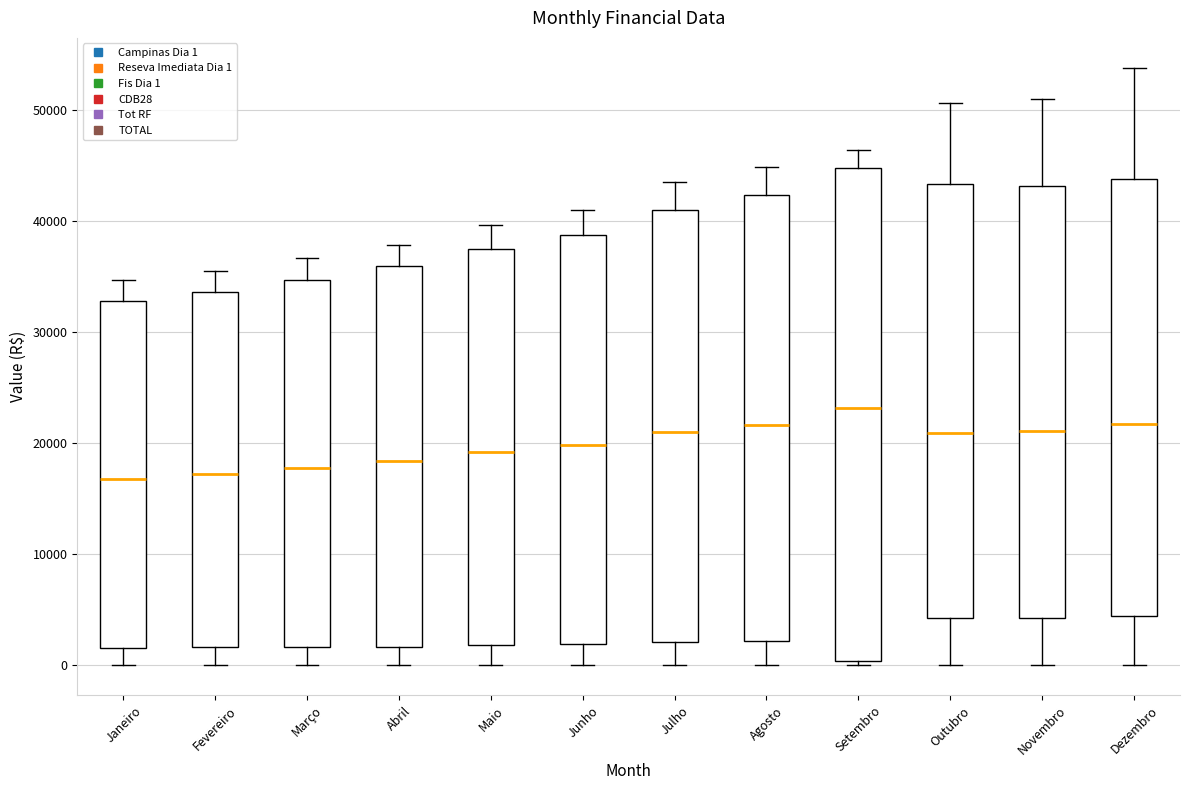

Reading left to right, transcribe this box plot: for each box, give where its median line is, the range the box spans, and where its two whiskers end, as read against the y-axis. The values are not printed on the chart, so give them approximately, as read against the axis.

Janeiro: median 17000, box 2000 to 33000, whiskers 0 to 35000
Fevereiro: median 17000, box 2000 to 34000, whiskers 0 to 36000
Março: median 18000, box 2000 to 35000, whiskers 0 to 37000
Abril: median 18000, box 2000 to 36000, whiskers 0 to 38000
Maio: median 19000, box 2000 to 37000, whiskers 0 to 40000
Junho: median 20000, box 2000 to 39000, whiskers 0 to 41000
Julho: median 21000, box 2000 to 41000, whiskers 0 to 43000
Agosto: median 22000, box 2000 to 42000, whiskers 0 to 45000
Setembro: median 23000, box 0 to 45000, whiskers 0 (just below the box's lower edge) to 46000
Outubro: median 21000, box 4000 to 43000, whiskers 0 to 51000
Novembro: median 21000, box 4000 to 43000, whiskers 0 to 51000
Dezembro: median 22000, box 4000 to 44000, whiskers 0 to 54000